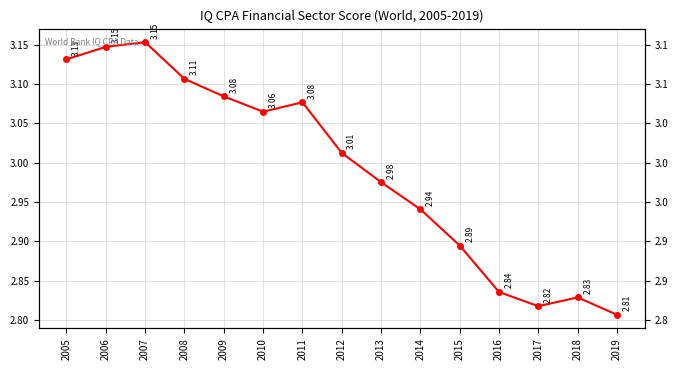

What is the ratio of the value at 2010 to the value at 2008?

1.0